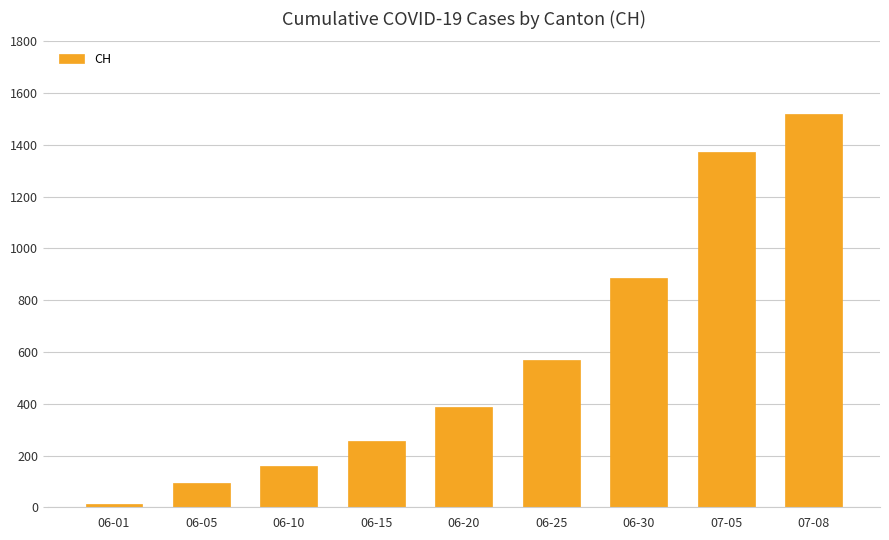

How many values are below 387?

4